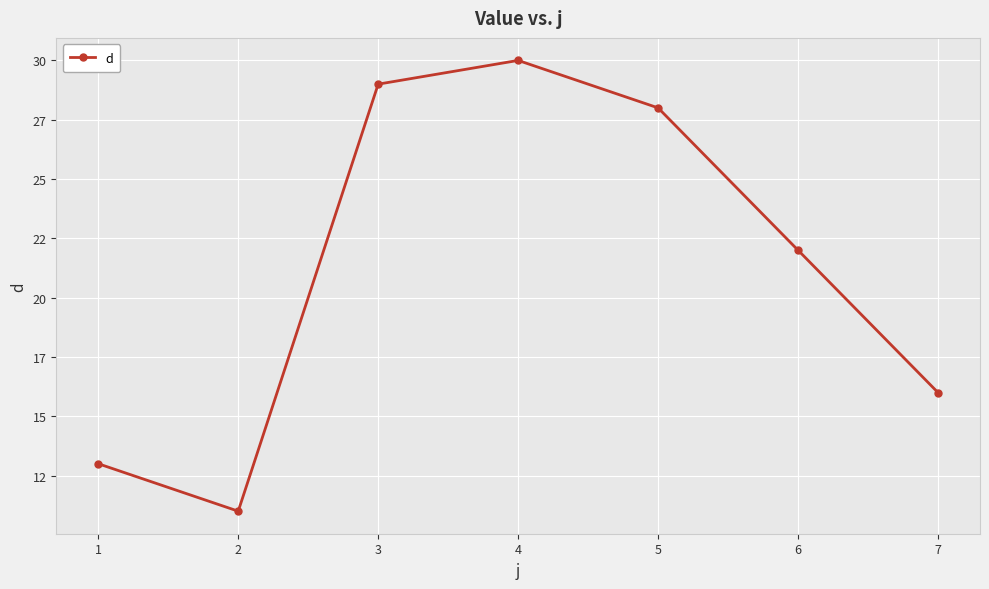

Which label corresponds to the largest value in the chart?

4